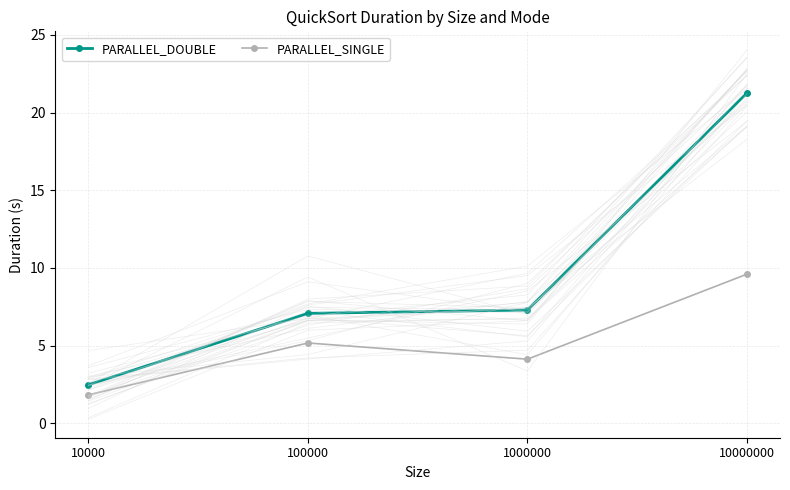

True or false: PARALLEL_SINGLE and PARALLEL_DOUBLE intersect in this chart.

False